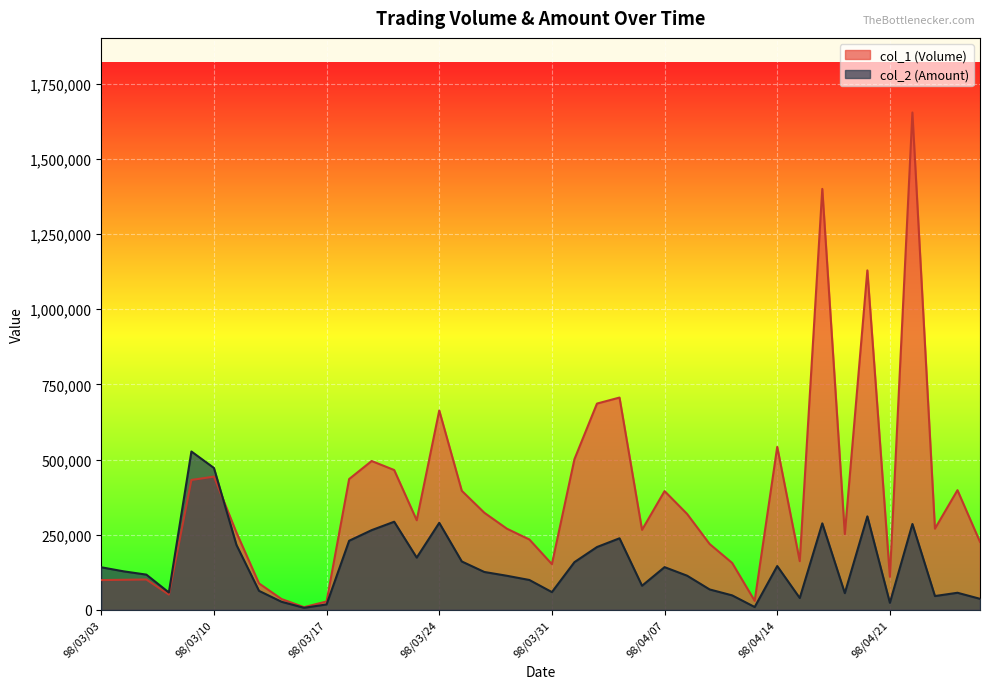

What is the average value of the col_1 series?

369900